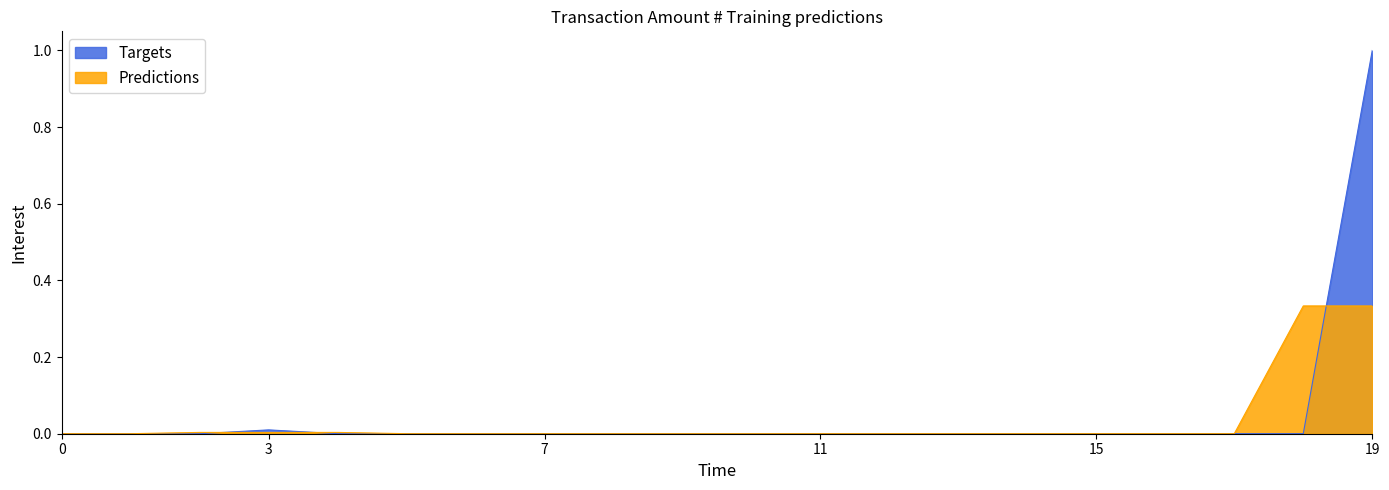

Count the number of values greater than 0.

19